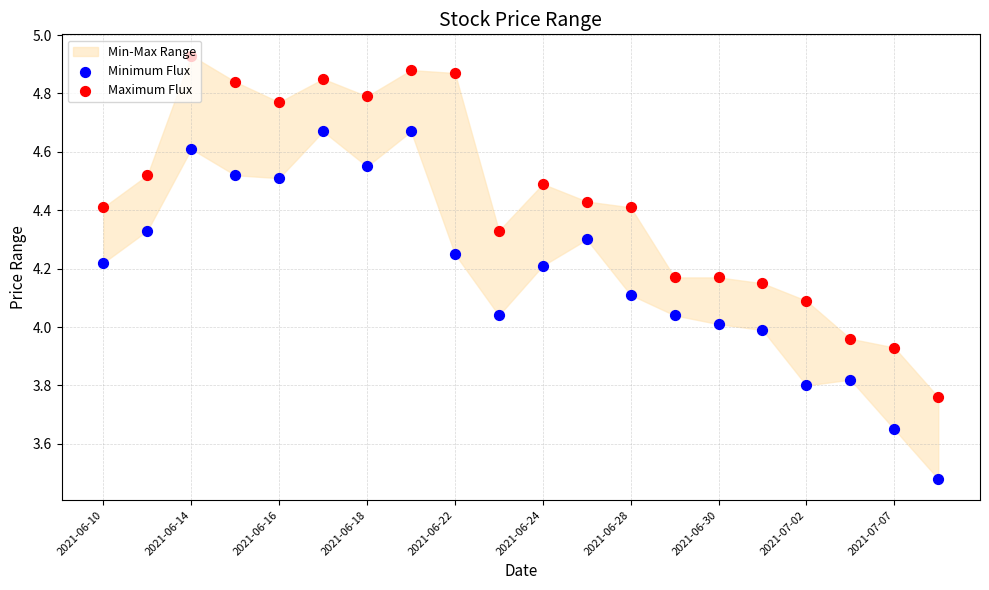

Which series contains the lowest Y value?

Minimum Flux